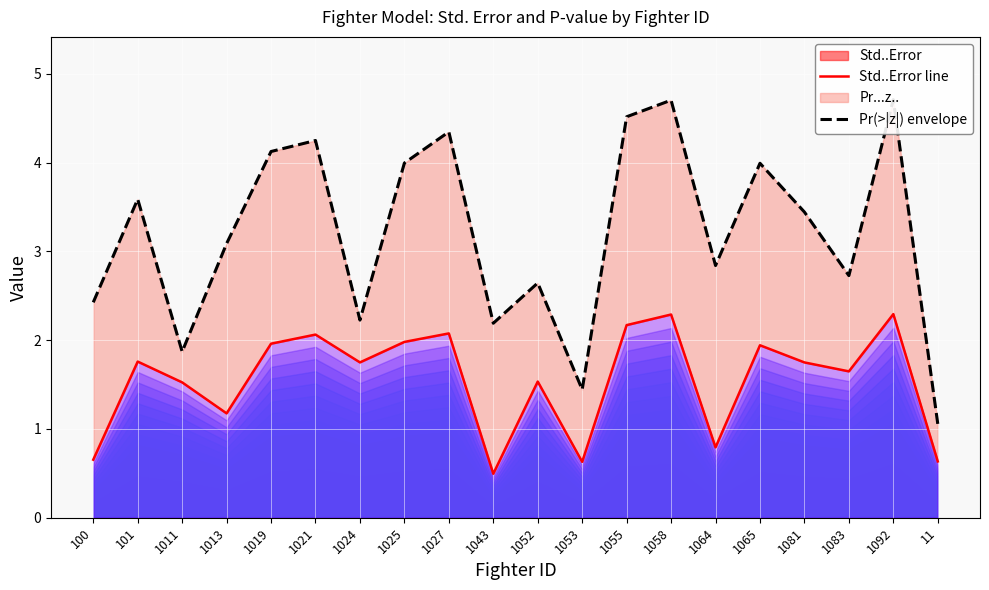

At how many categories does at least one series exceed 2?

17